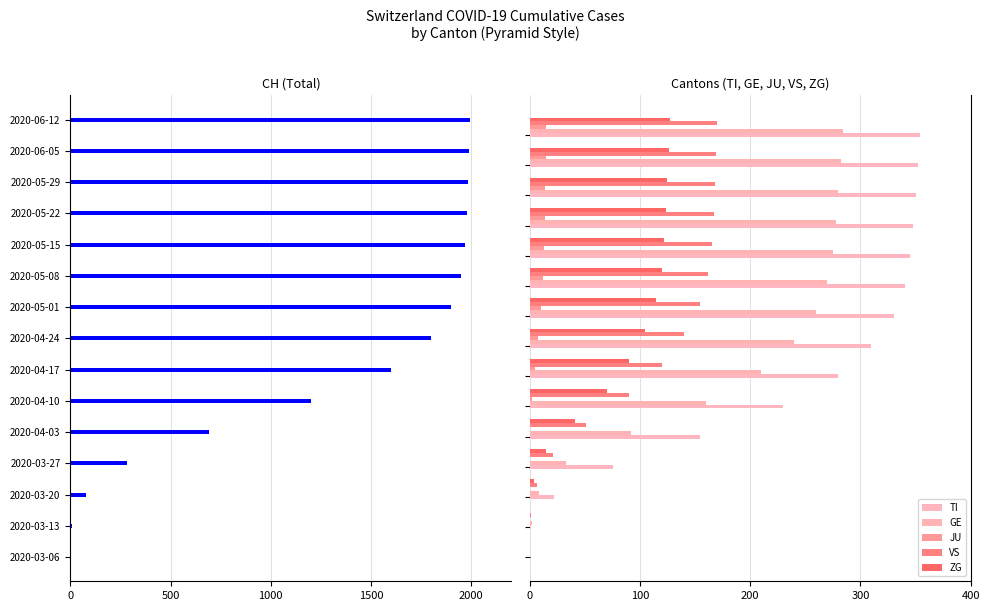

Is it true that JU equals 1 at 5?

False